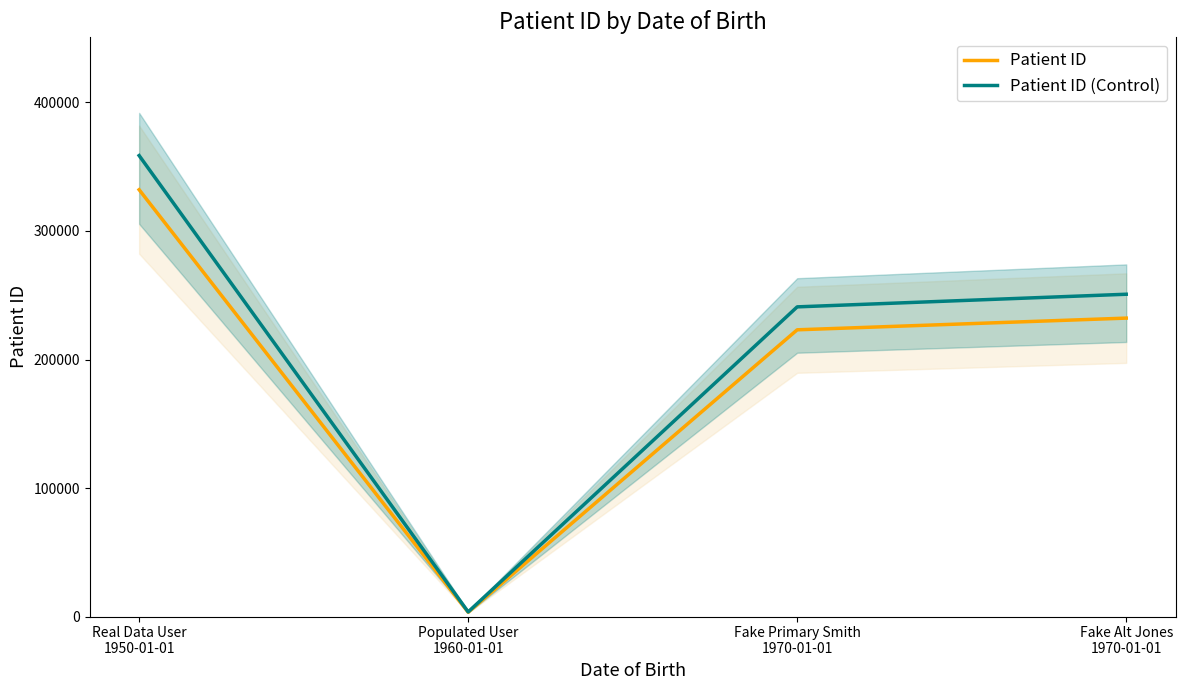

At how many categories does at least one series exceed 268536?

1